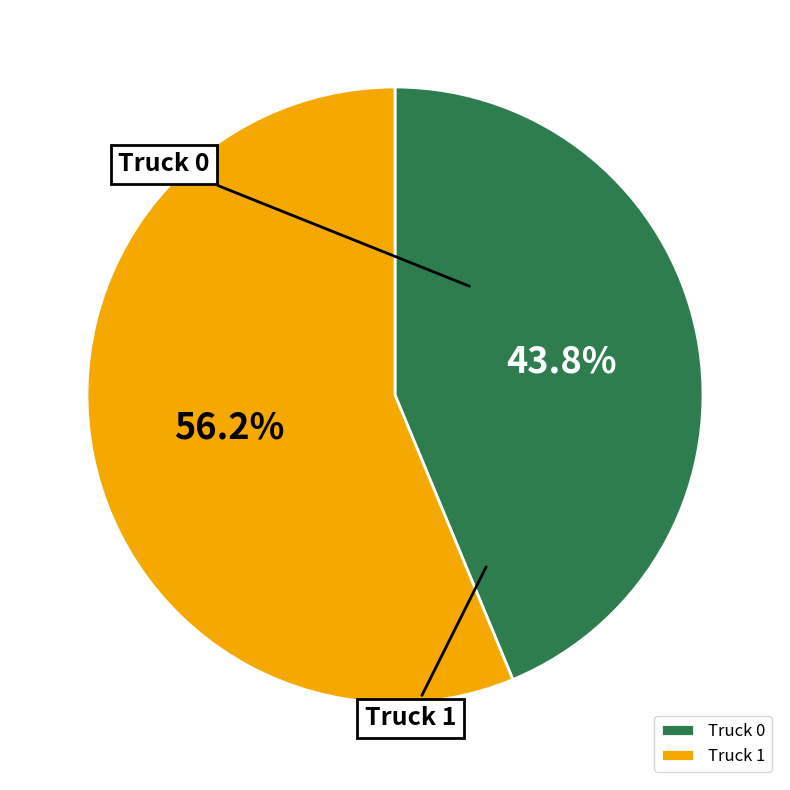

Which category has the biggest portion of the pie?

Truck 1